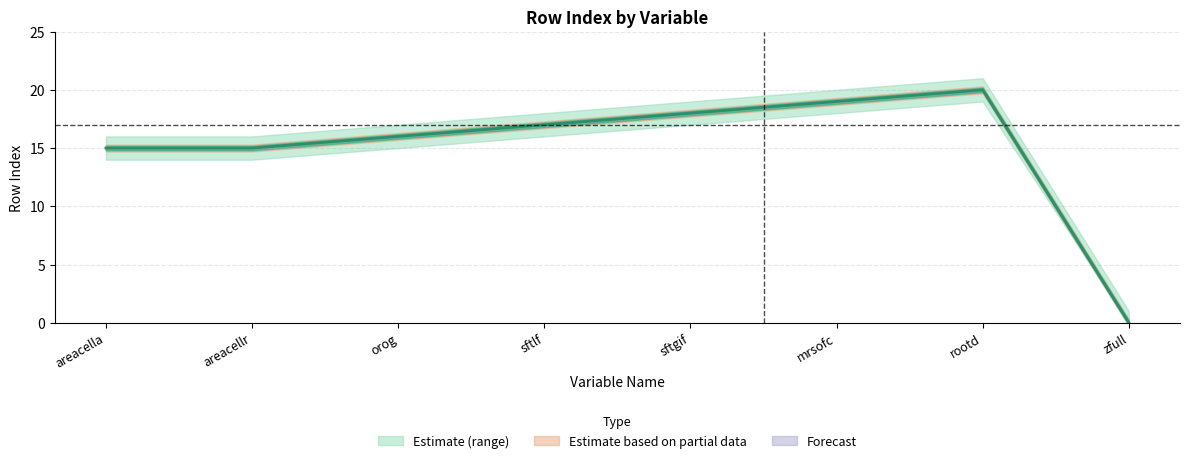

Which has a higher value, sftlf or sftgif?

sftgif